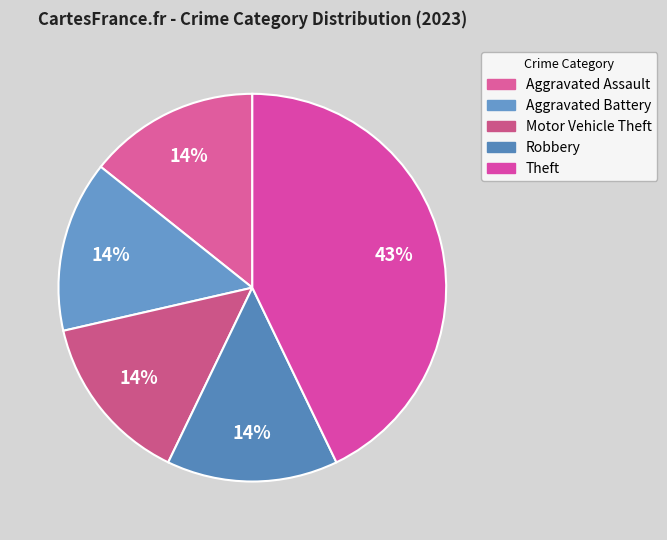

How much of the chart is everything except Aggravated Assault?

85.7%